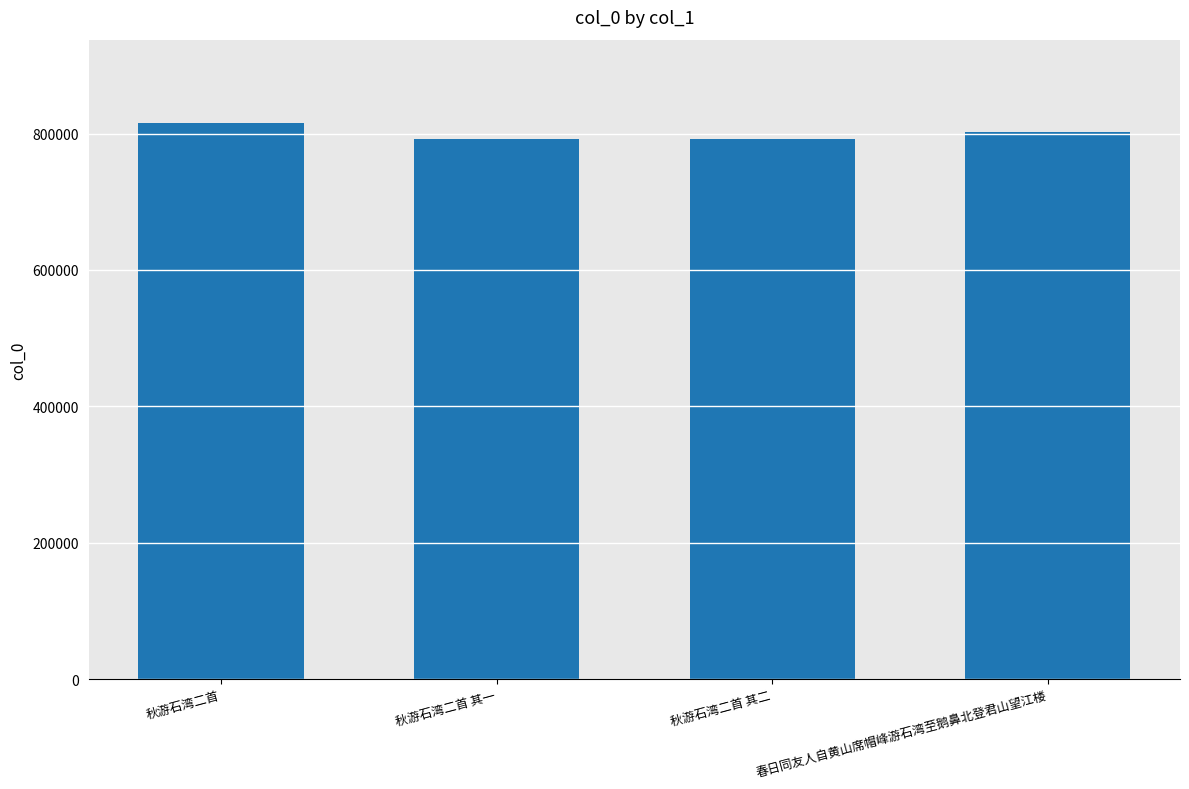

What is the label of the 1st bar from the left?

秋游石湾二首